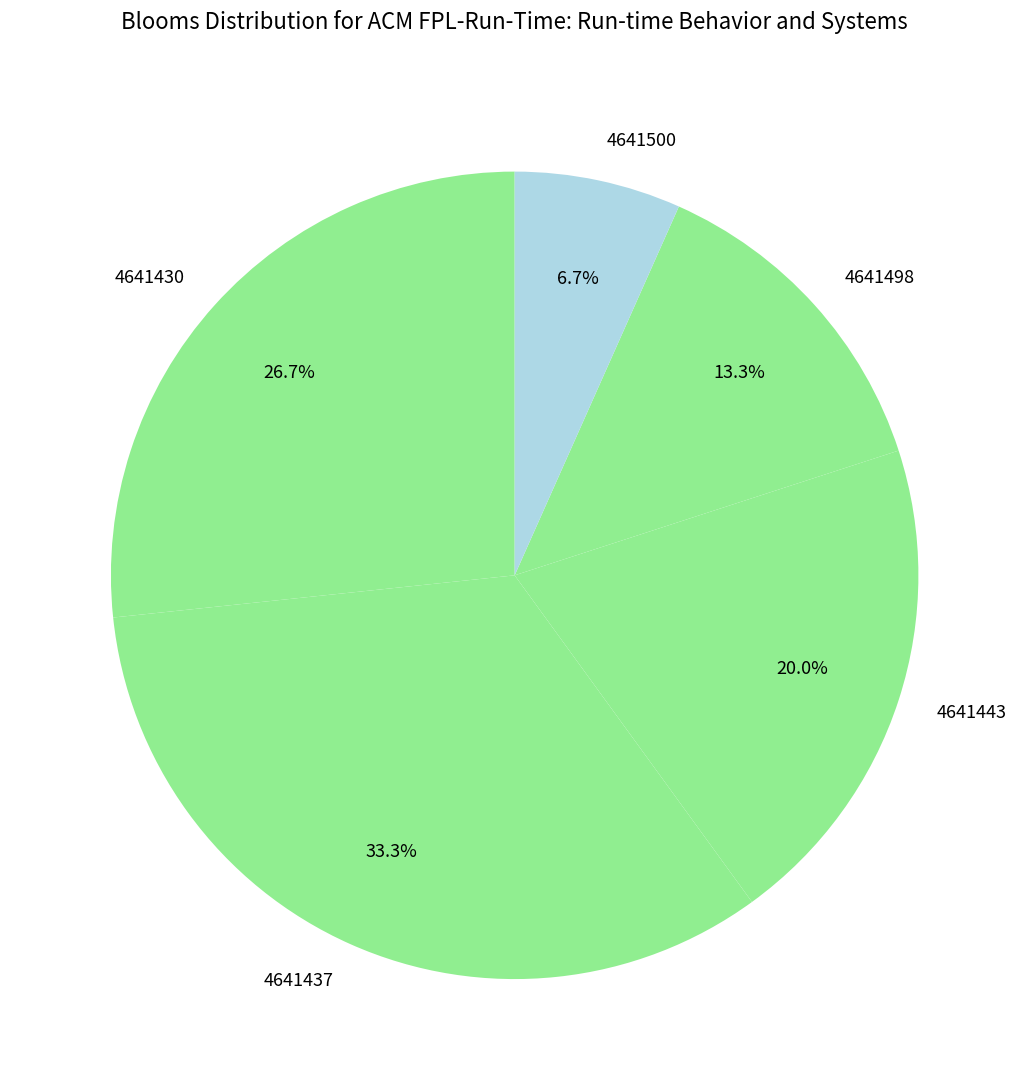

To the nearest percent, what percentage of the pie is 4641443?

20%